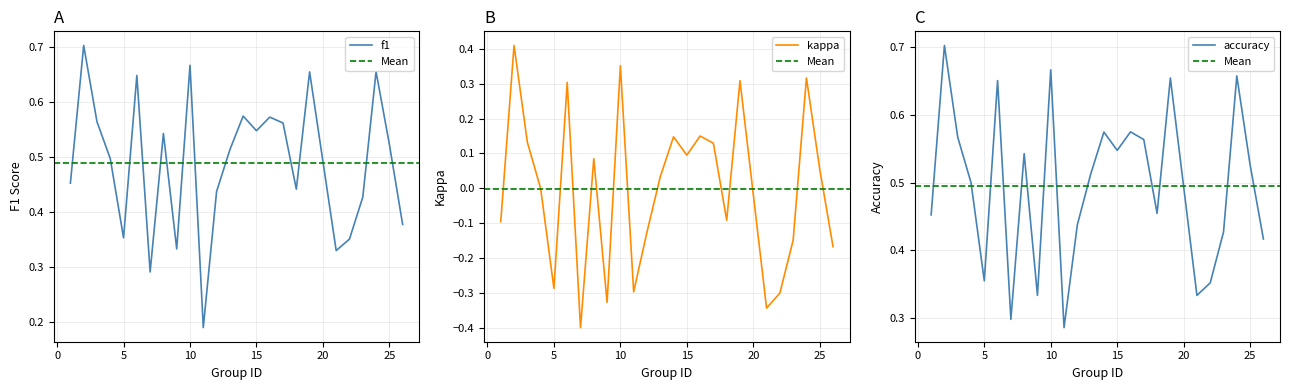

Which series has the largest total across all categories?

accuracy